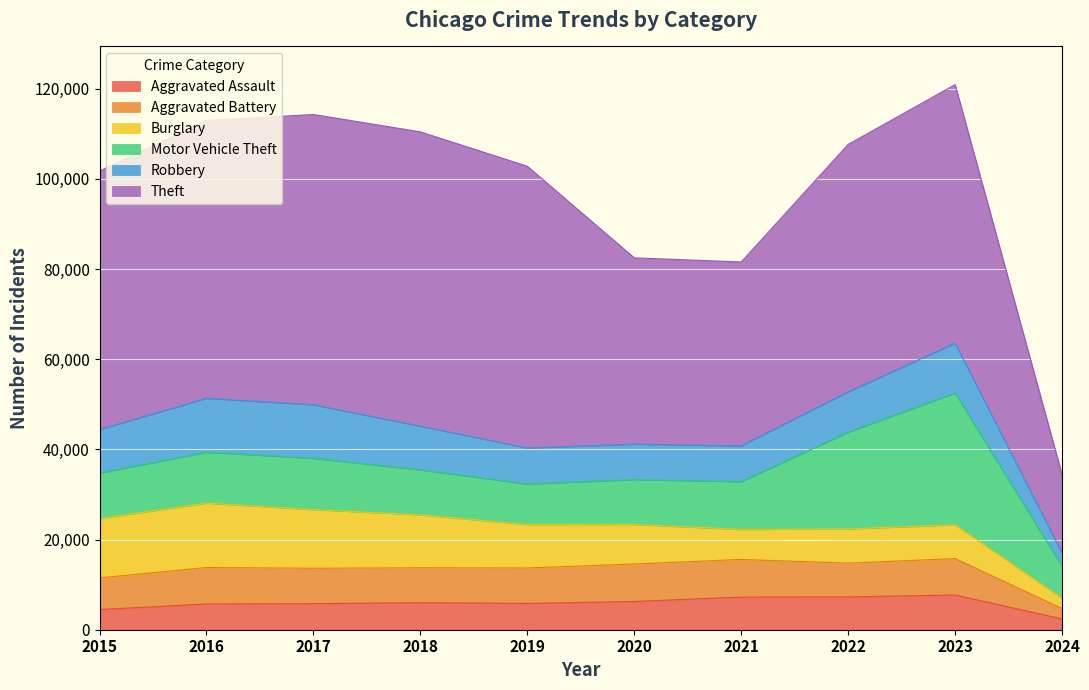

Which series changed the most between 2018 and 2022?

Motor Vehicle Theft